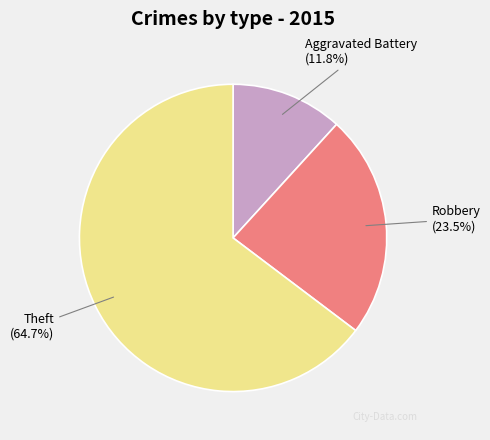

Does any single category account for the majority?

Yes